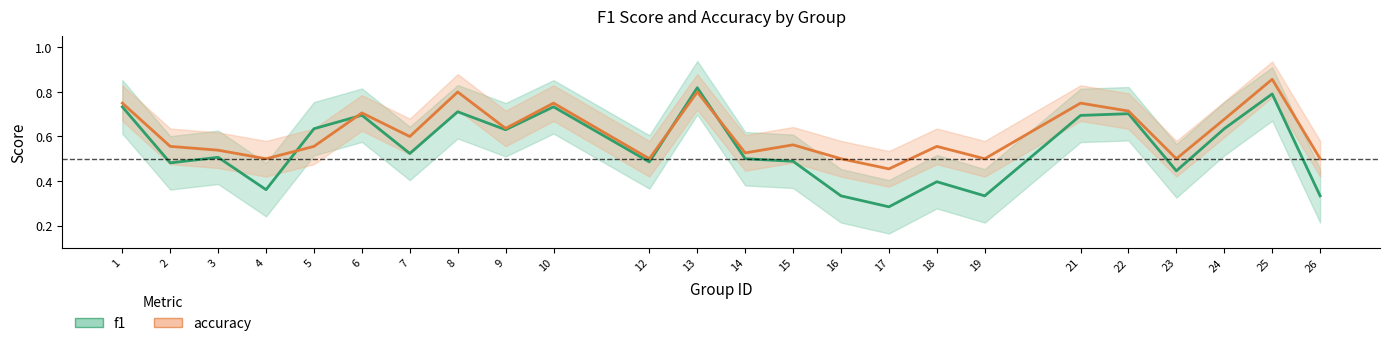

Rank the categories by accuracy value from highest to lowest.

25, 8, 13, 1, 10, 21, 22, 6, 24, 9, 7, 15, 2, 5, 18, 3, 14, 4, 12, 16, 19, 23, 26, 17